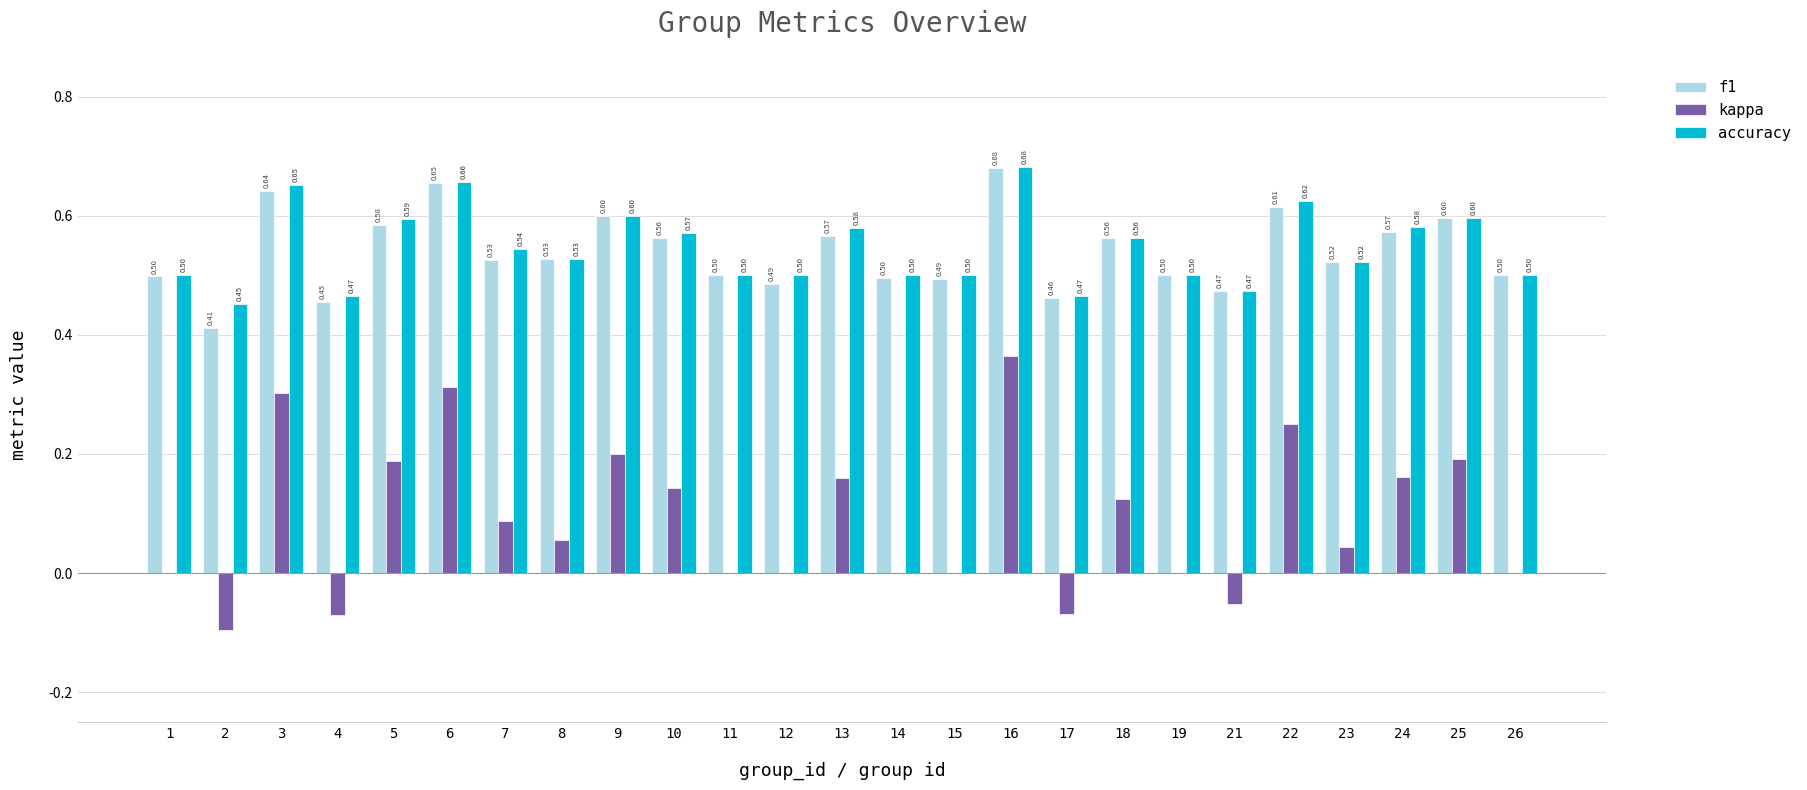

Count the accuracy values in the range 0 to 1.

25